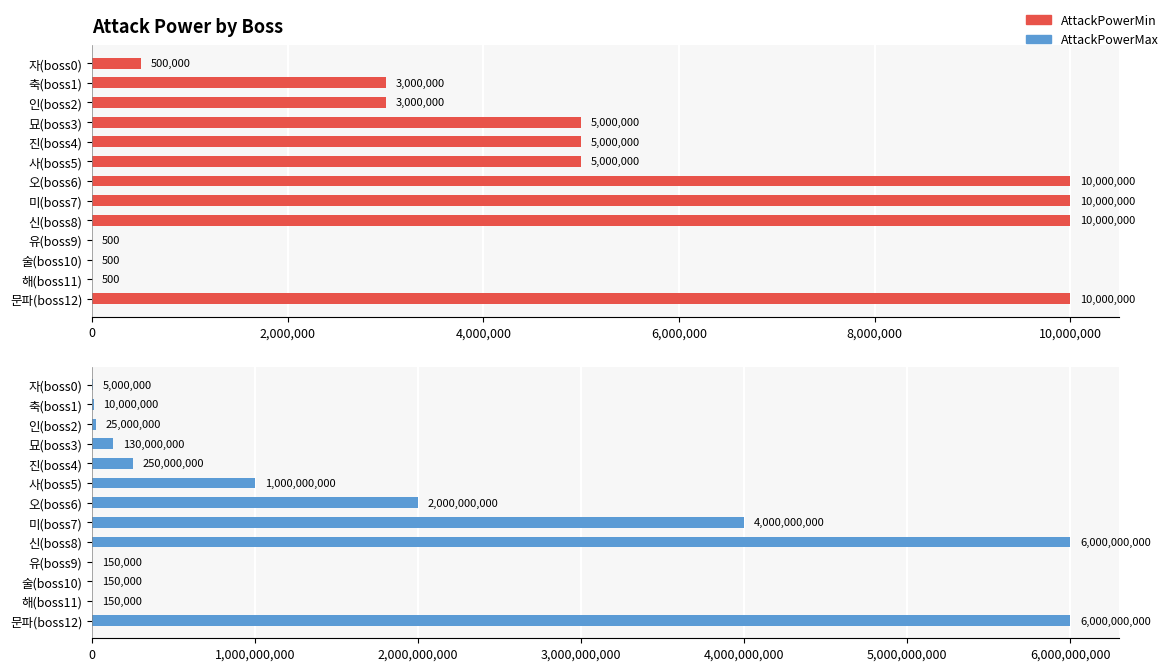

What are all the series names shown in the legend?

AttackPowerMin, AttackPowerMax